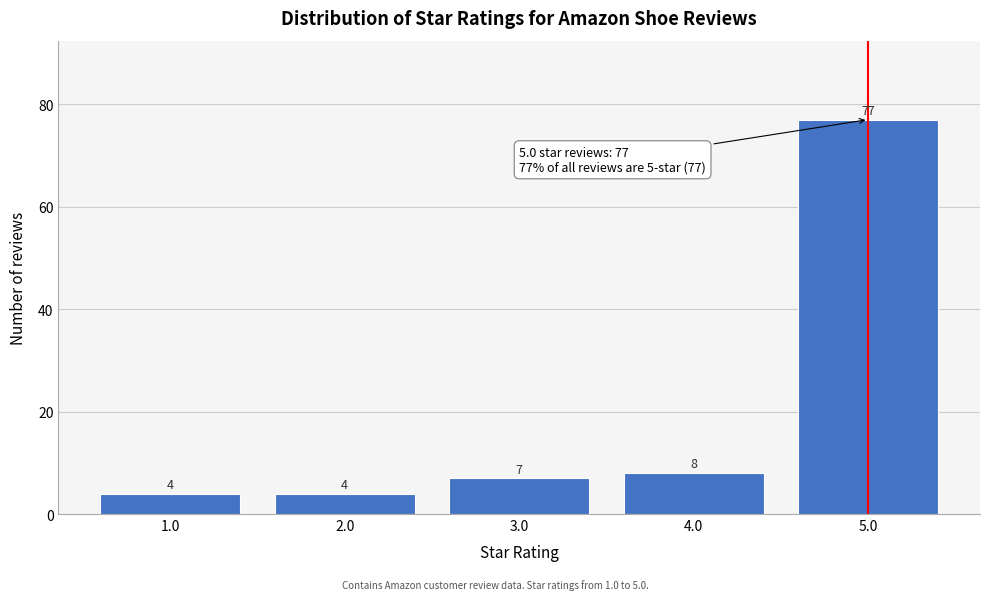

Reading left to right, transcribe all the data shown in this chart.

4	4	7	8	77